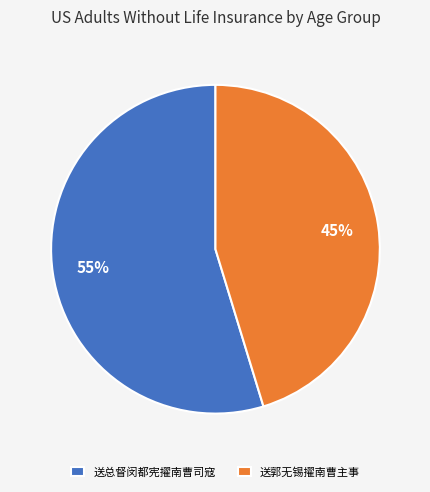

Is it true that 送总督闵都宪擢南曹司寇 is 40% of the pie?

False